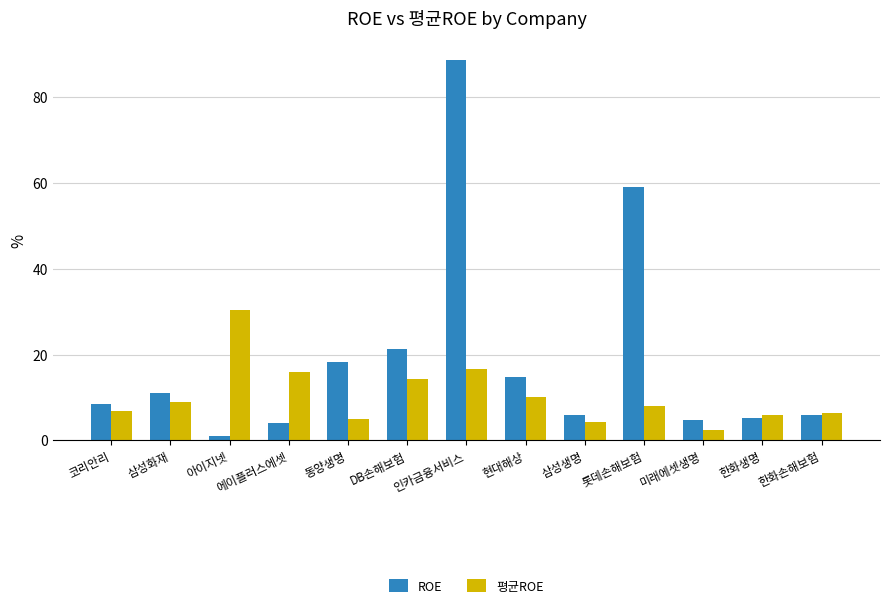

What position from the right is 한화손해보험?

1